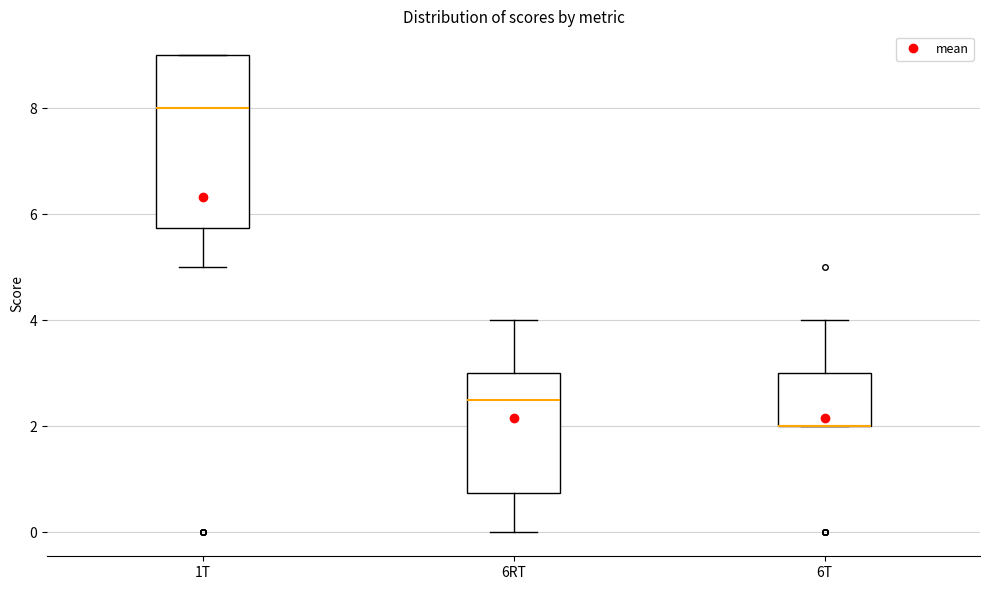

Reading left to right, transcribe this box plot: for each box, give where its median line is, the range the box spans, and where its two whiskers end, as read against the y-axis. The values are not printed on the chart, so give them approximately, as read against the axis.

1T: median 8.0, box 5.8 to 9.0, whiskers 5.0 to 9.0
6RT: median 2.6, box 0.8 to 3.0, whiskers 0.0 to 4.0
6T: median 2.0 (drawn on the box's lower edge), box 2.0 to 3.0, whiskers 2.0 to 4.0